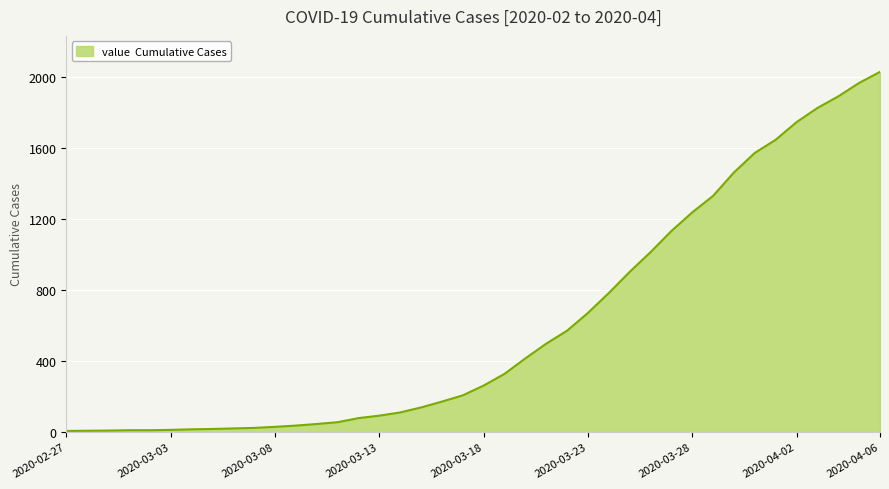

What is the difference between the maximum and minimum values?

2021